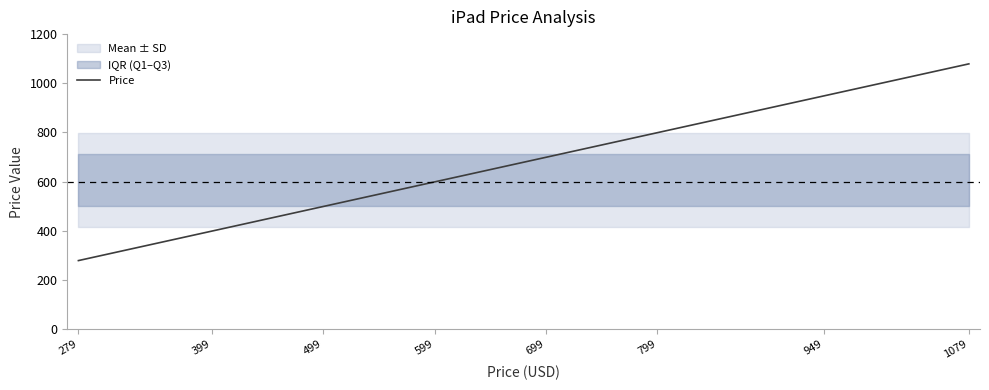

What is the minimum value for Price?

279.0